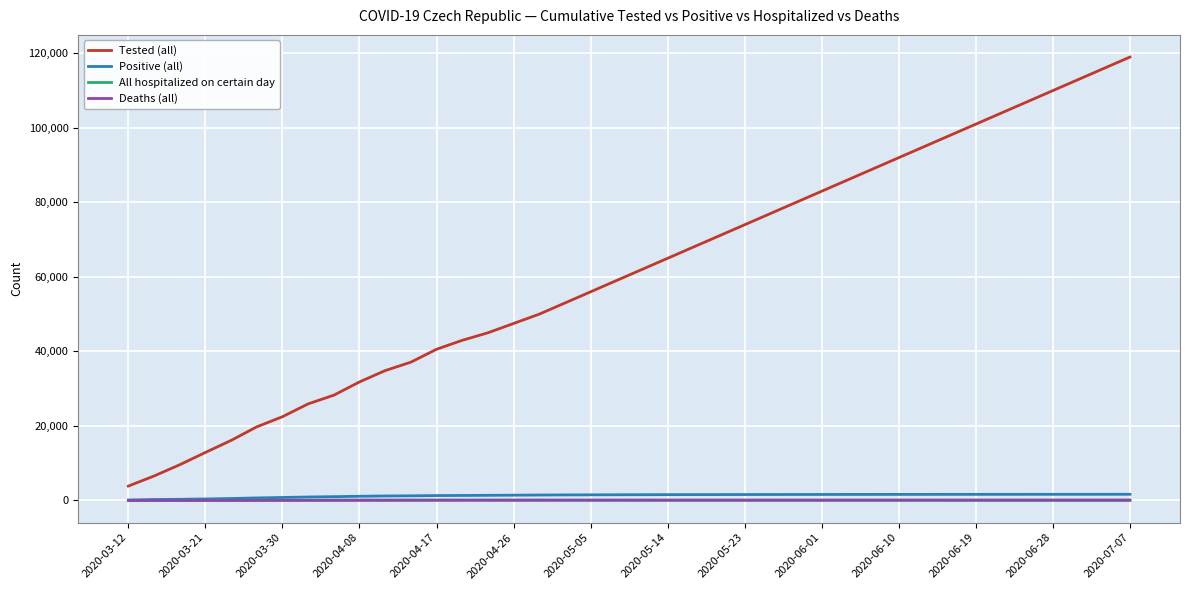

Which series has the largest total across all categories?

Tested (all)